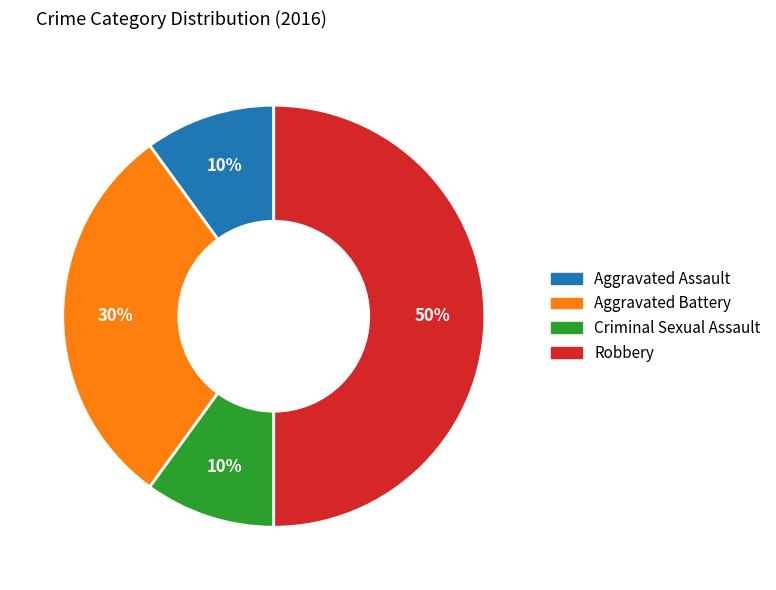

The Robbery slice represents 50% of the pie. True or false?

True